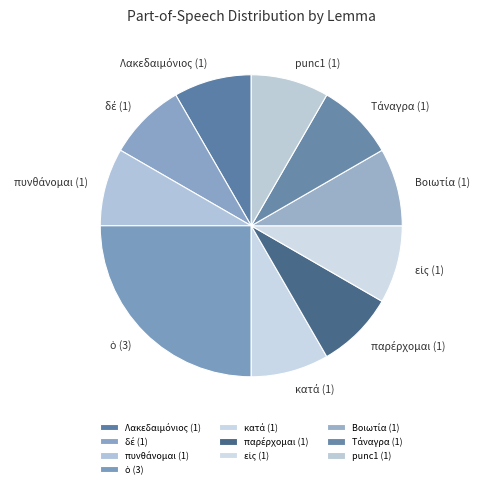

True or false: punc1 (1) accounts for 8% of the total.

True